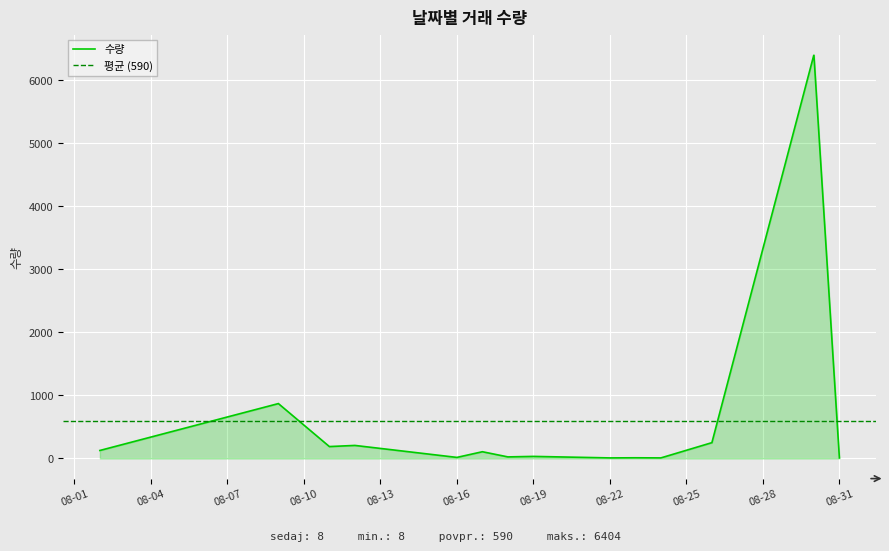

What is the minimum value shown in the chart?

8